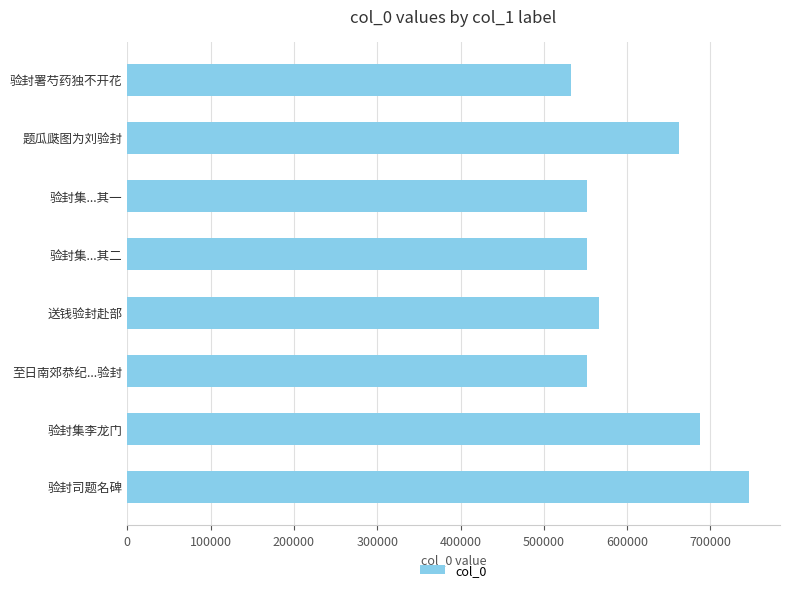

Count the number of data series in this chart.

1